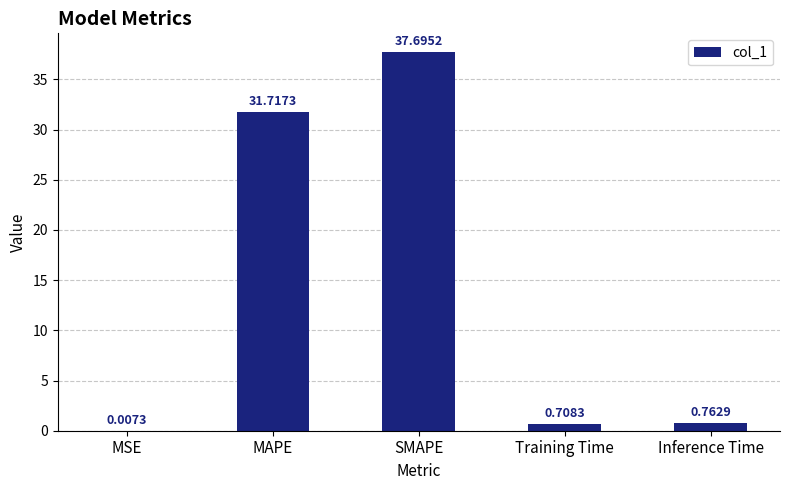

What is the sum of the values at SMAPE and Training Time?

38.4